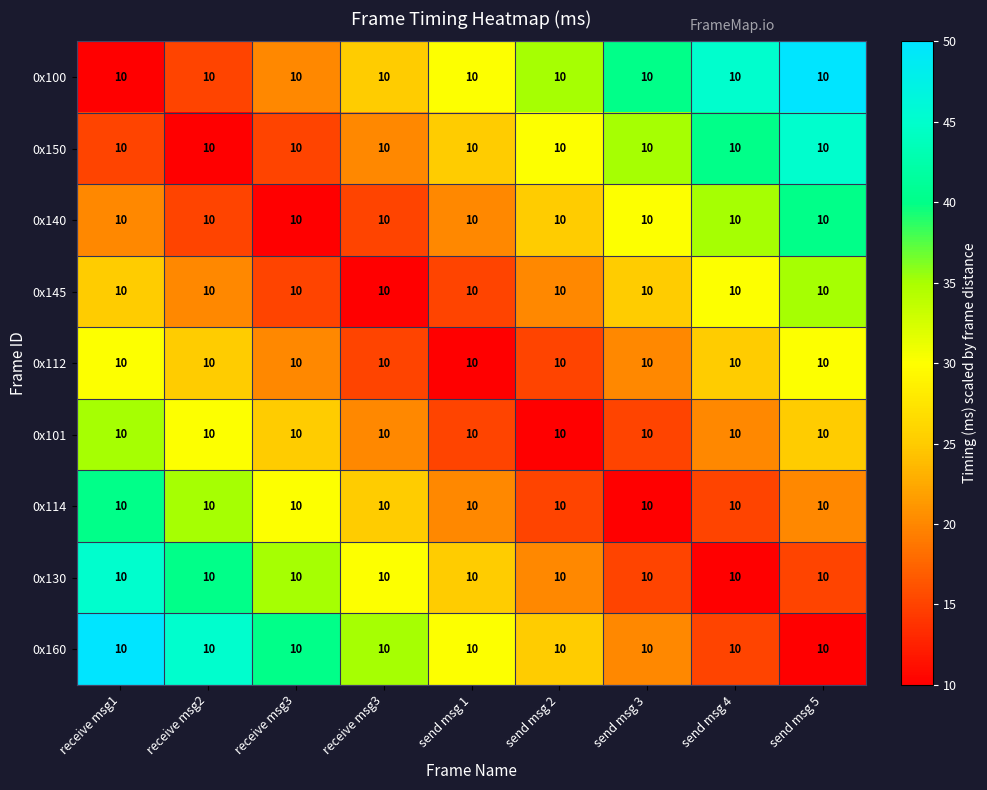

What is the average value of the 0x150 series?

26